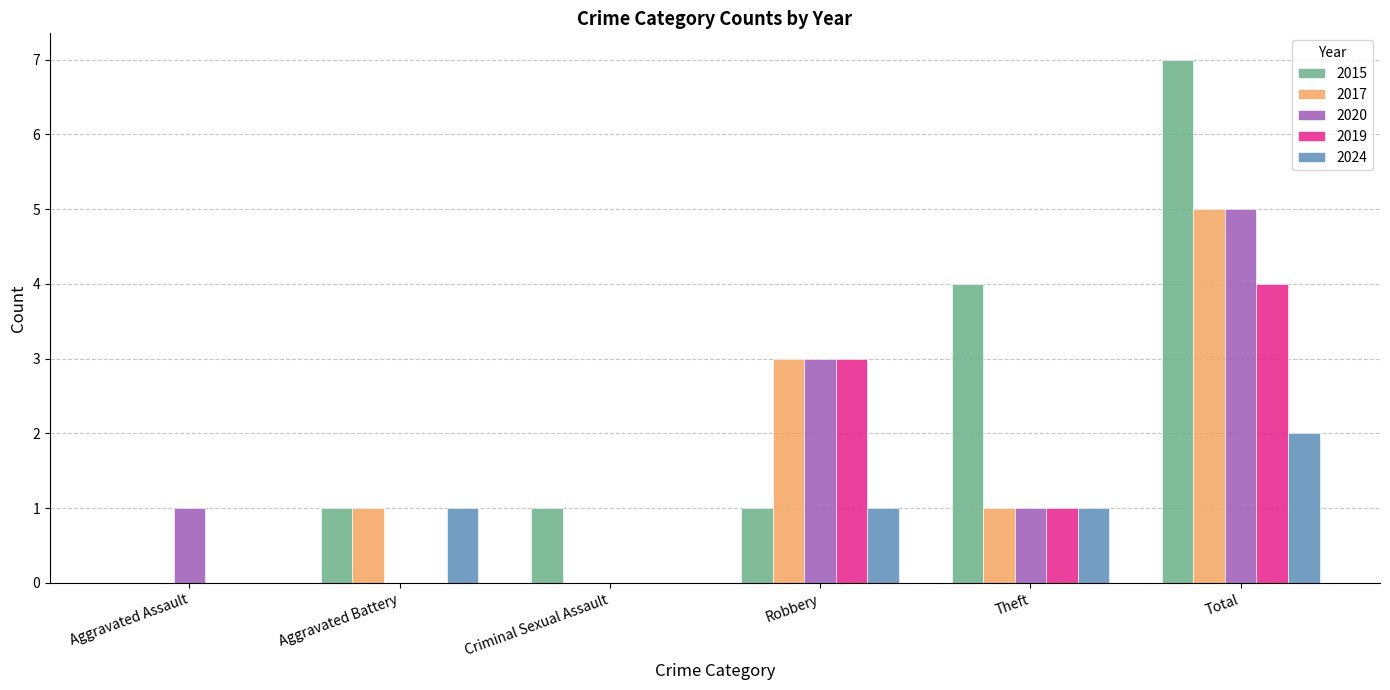

Which series has the largest total across all categories?

2015